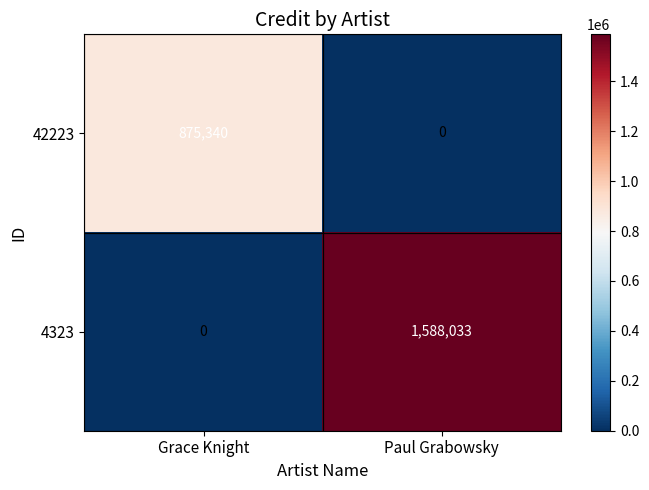

Where is 4323 nearest to the value 794016?

Grace Knight